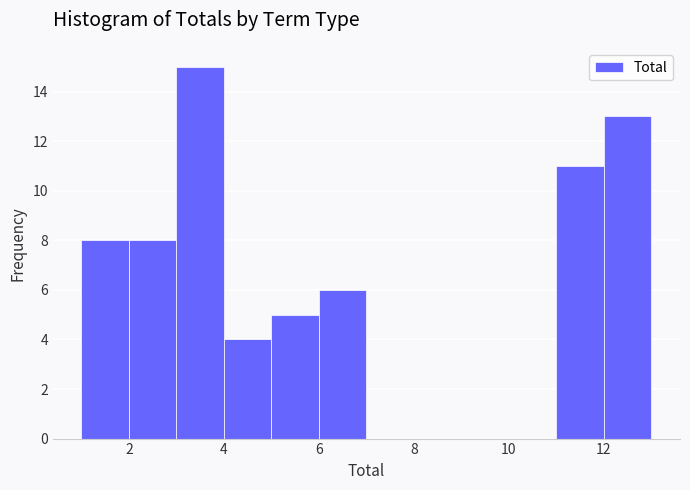

Reading left to right, list every bar in this chart as the range it spans on the x-axis followed by its height. The values are not printed on the chart, so give them approximately, as read against the axis.

1 to 2: 8
2 to 3: 8
3 to 4: 15
4 to 5: 4
5 to 6: 5
6 to 7: 6
7 to 8: 0
8 to 9: 0
9 to 10: 0
10 to 11: 0
11 to 12: 11
12 to 13: 13